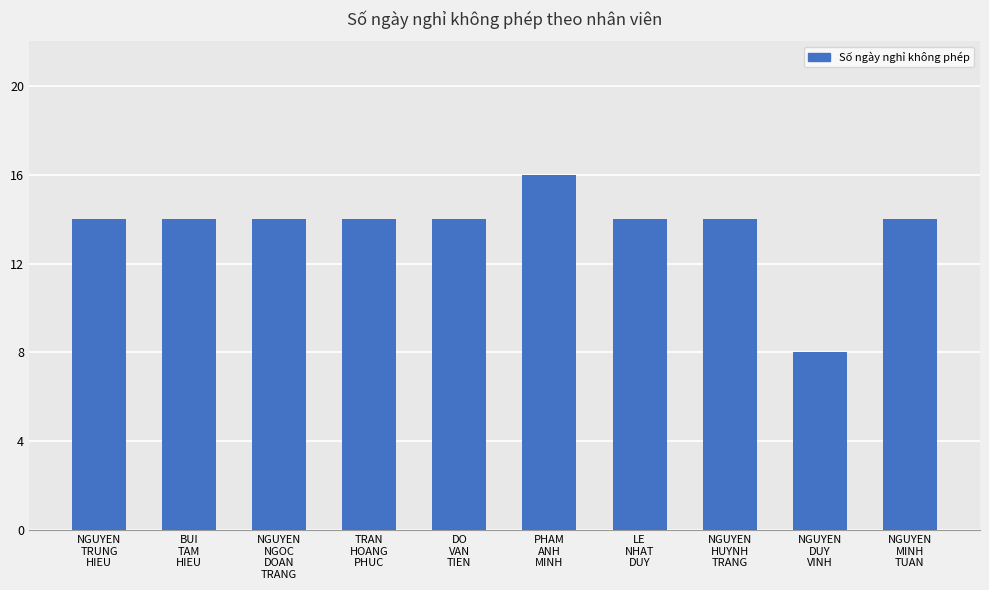

True or false: the data shows 14 at NGUYEN
TRUNG
HIEU.

True